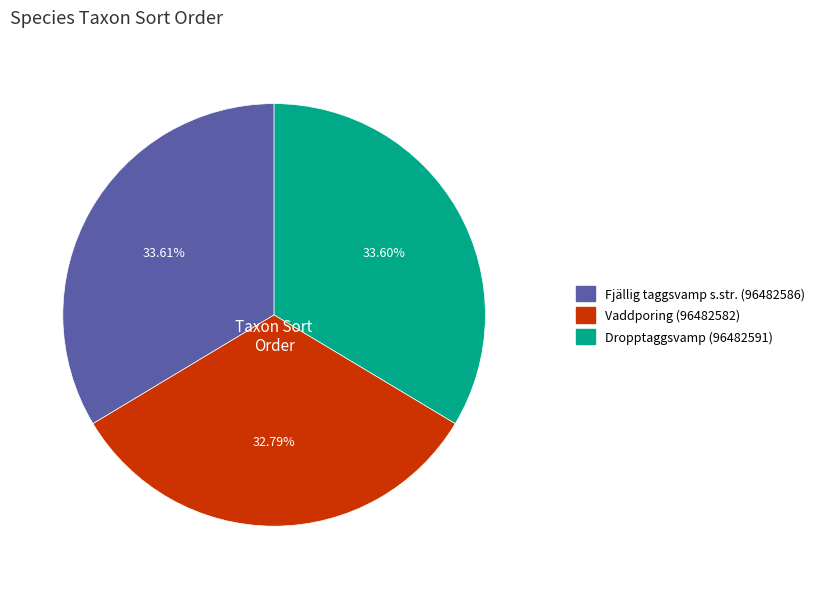

How many slices are in this pie chart?

3